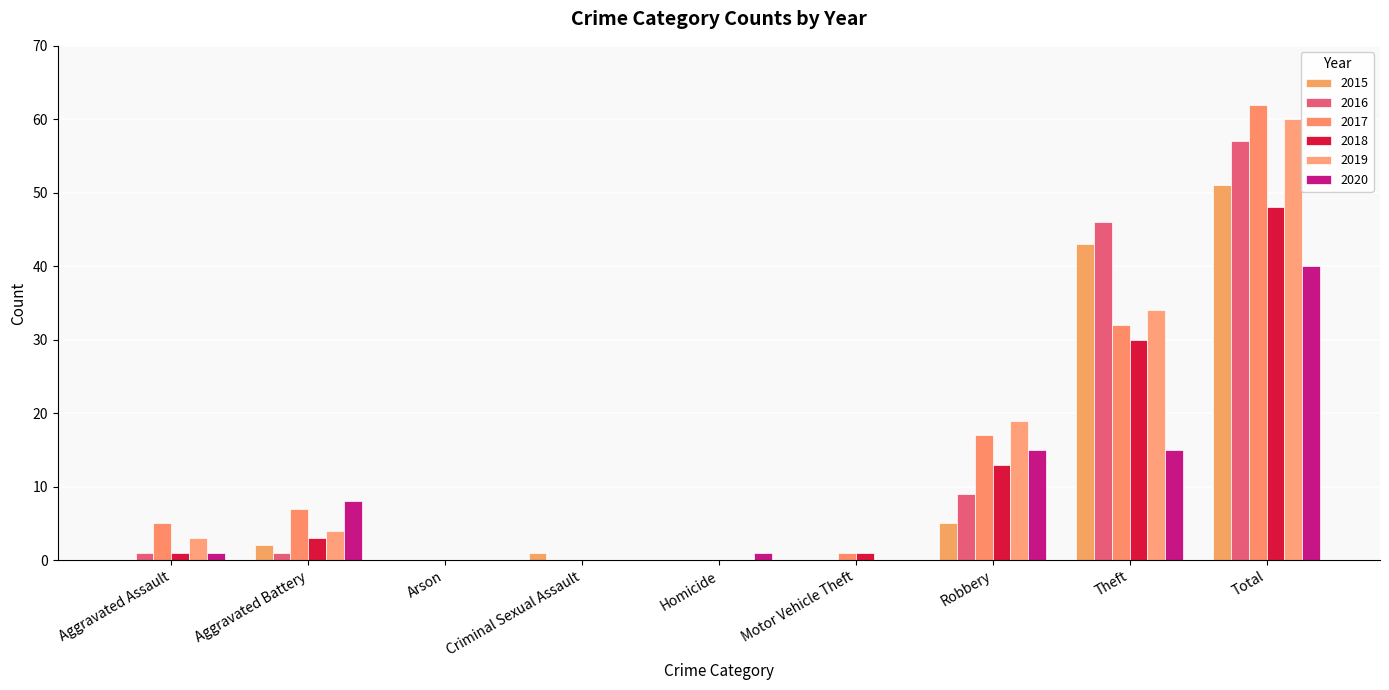

What is the highest value of the 2020 series?

40